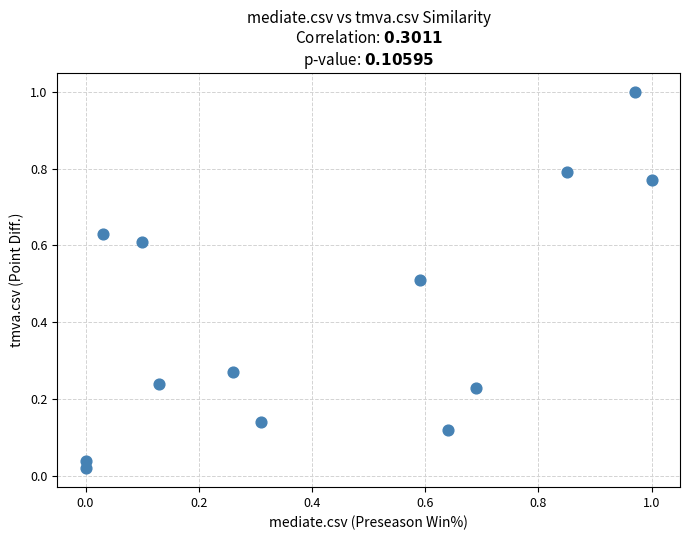

What is the range of Y values (max minus min)?

1.0